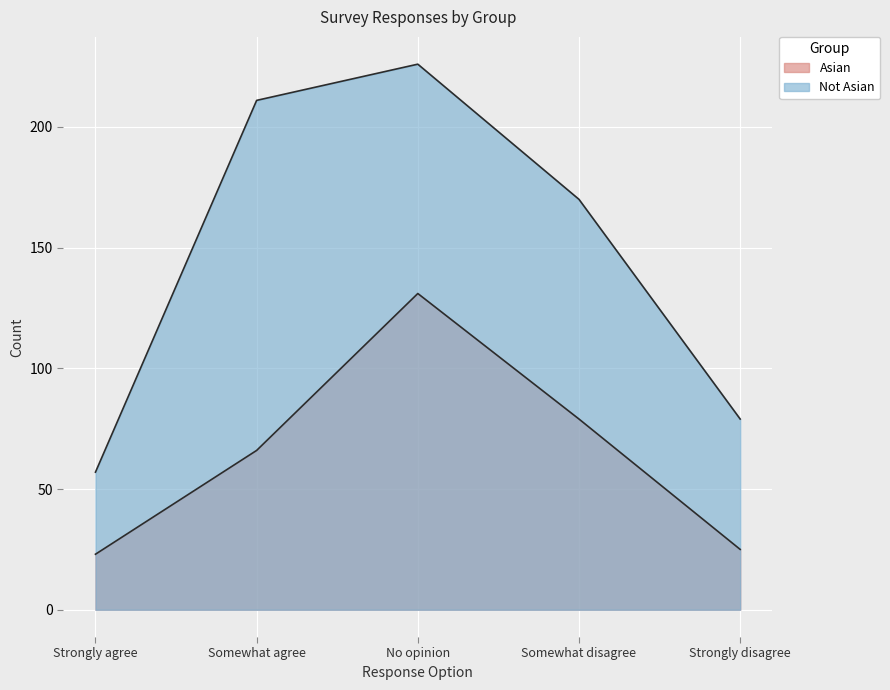

Where does the Asian series first go above 66?

No opinion